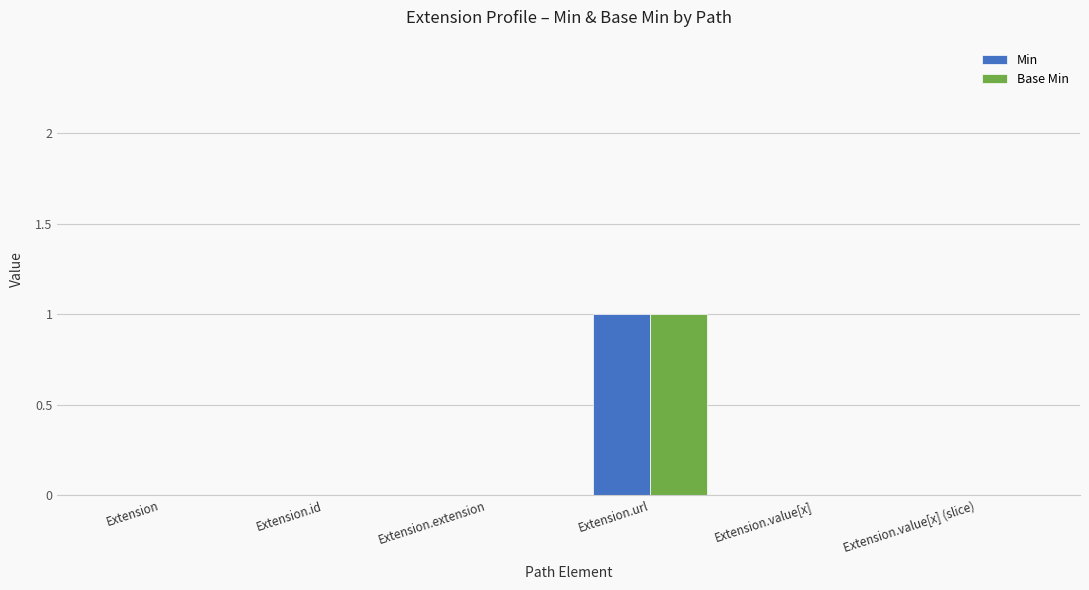

Reading left to right, extract all data points from this chart.

Min: Extension=0	Extension.id=0	Extension.extension=0	Extension.url=1	Extension.value[x]=0	Extension.value[x] (slice)=0
Base Min: Extension=0	Extension.id=0	Extension.extension=0	Extension.url=1	Extension.value[x]=0	Extension.value[x] (slice)=0